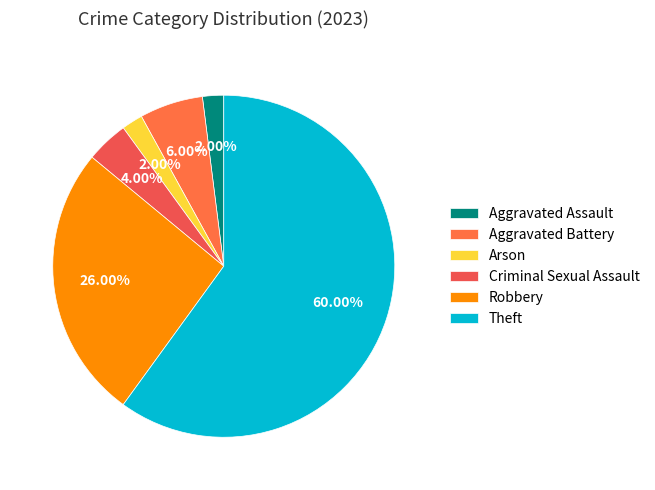

Which slice represents more than half of the pie?

Theft